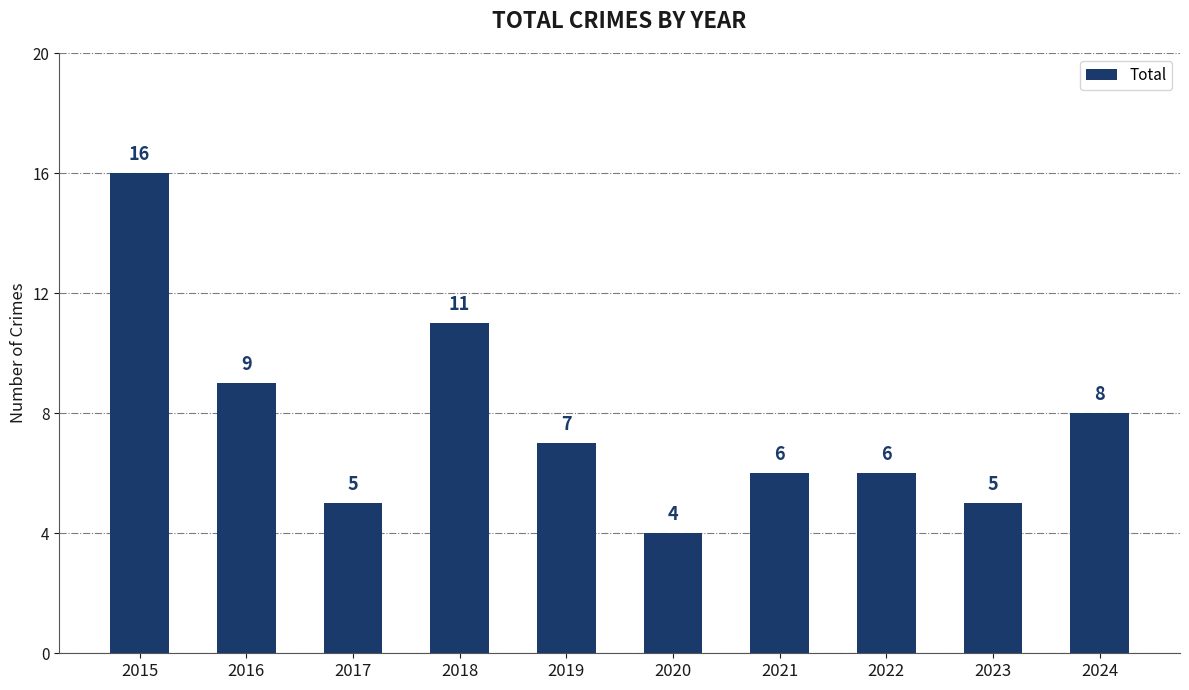

How many bars are there in total?

10